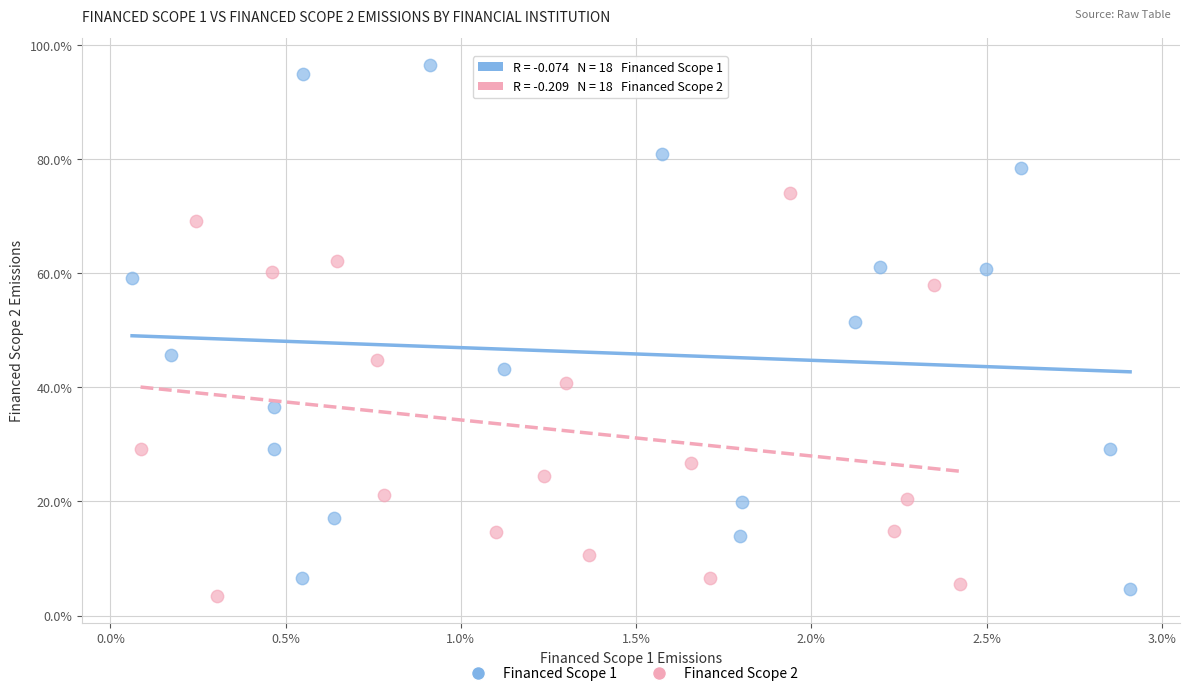

Which series has the largest Y range (max minus min)?

Financed Scope 1